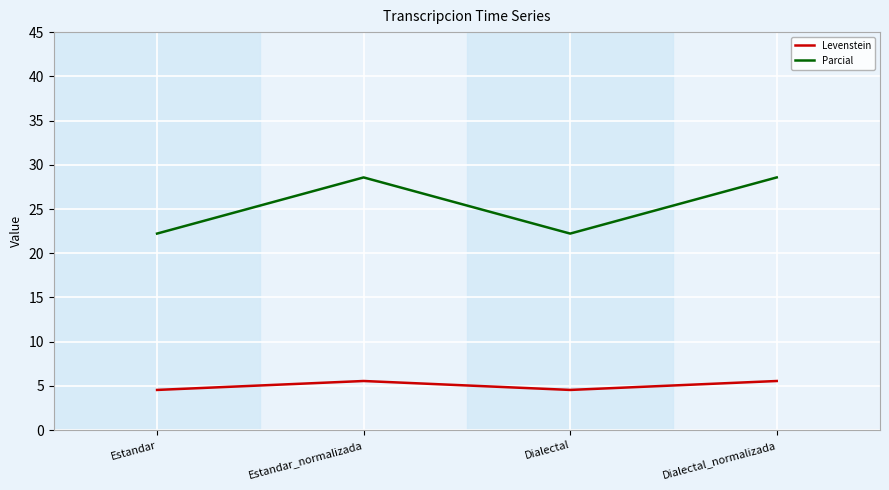

What is the average value of the Parcial series?

25.4